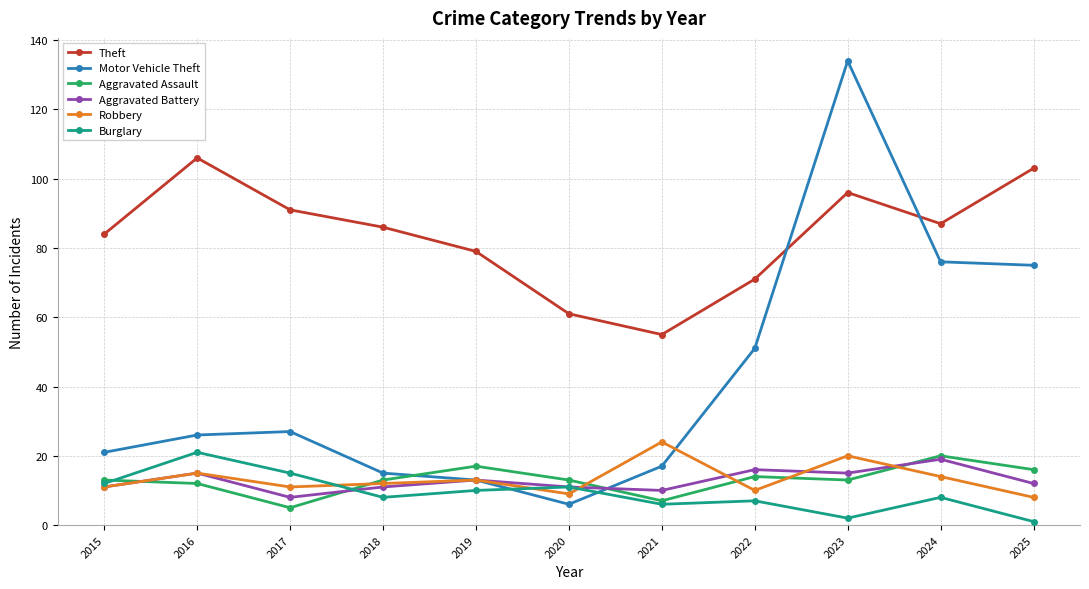

What is the difference between the highest and lowest values at 2024?

79